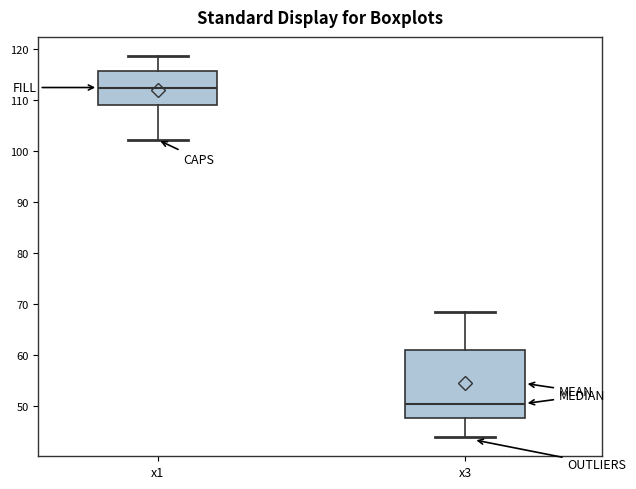

Which box is the tallest, from its lower edge to its upper edge?

x3